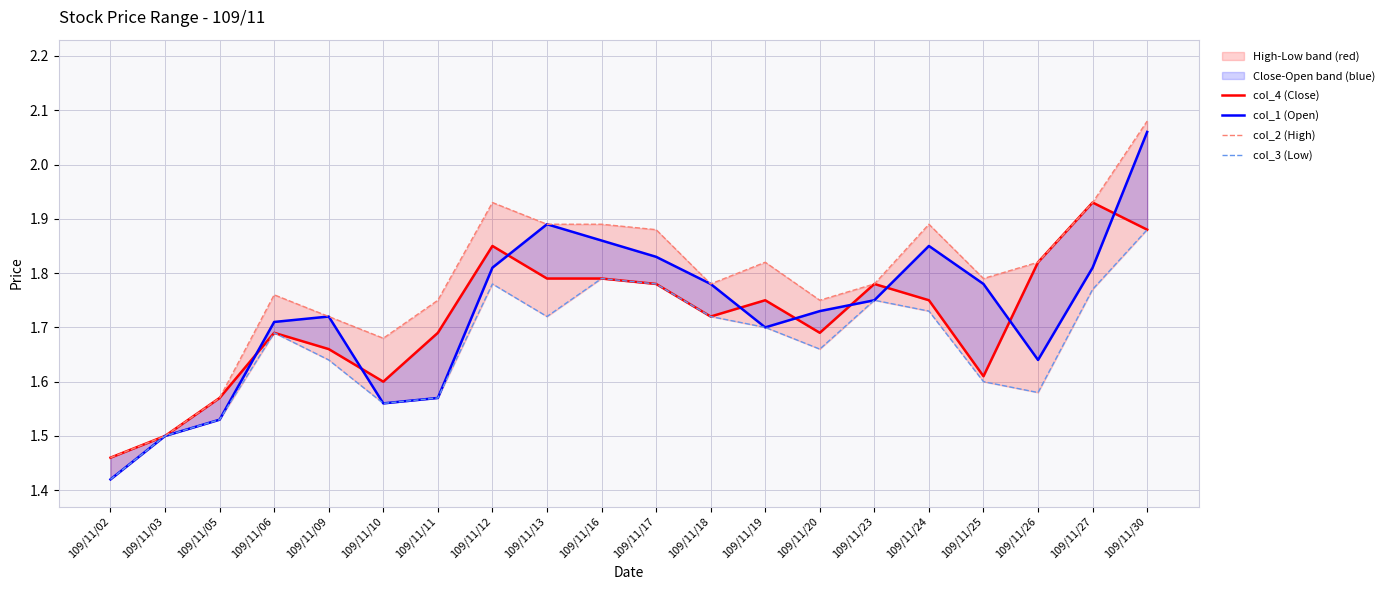

What is the minimum value shown in the chart?

1.4